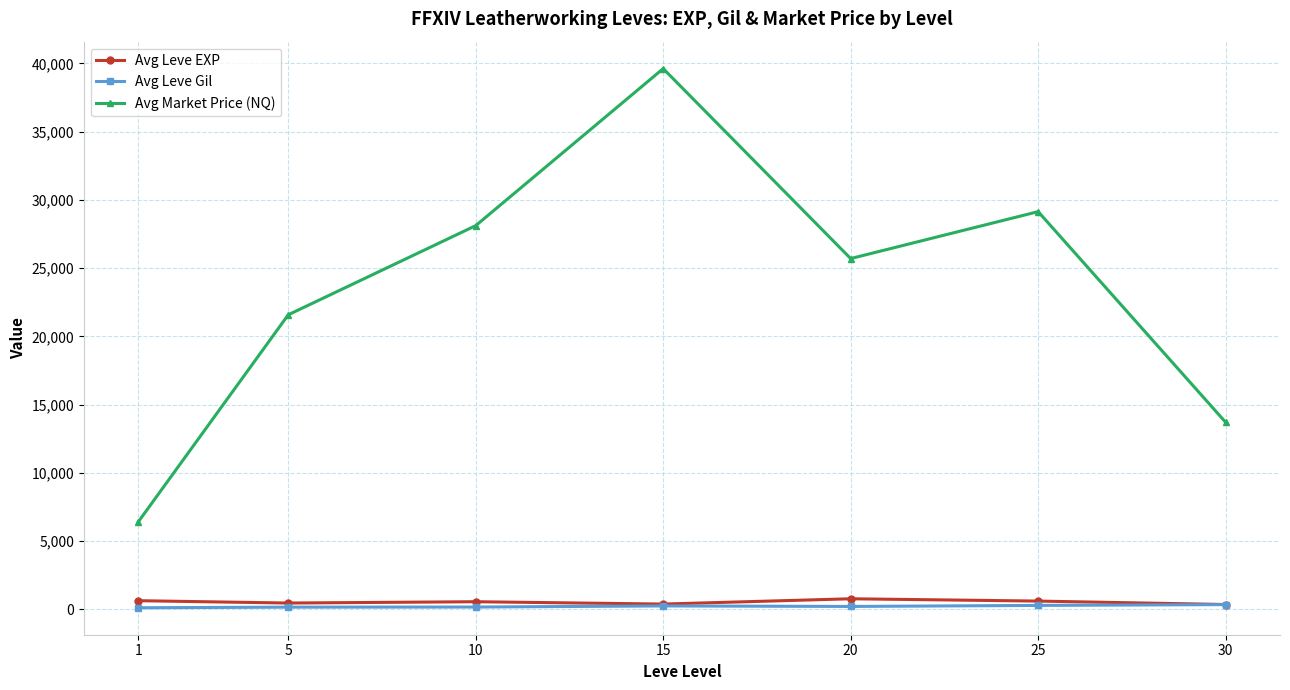

How many lines are shown in the chart?

3